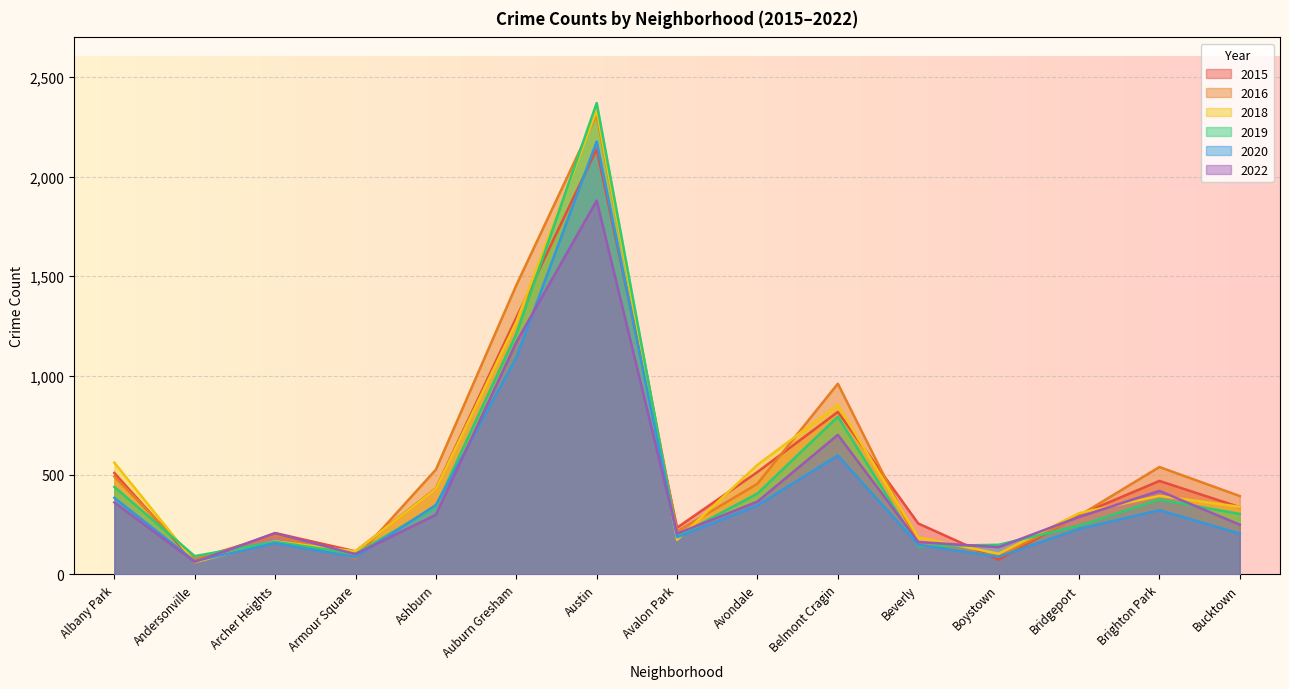

Read the 2020 value at Austin.

2176